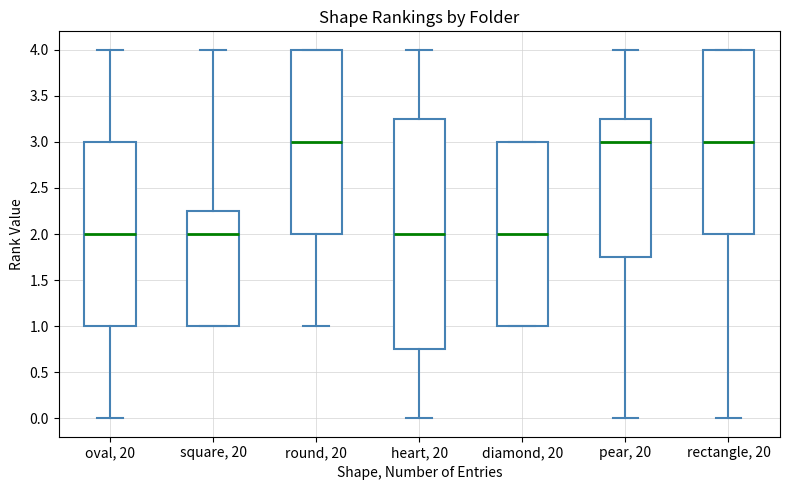

Reading left to right, read every box against the y-axis: the position of its median line, the range the box covers, and the ends of its whiskers. The values are not printed on the chart, so give them approximately, as read against the axis.

oval, 20: median 2.00, box 1.00 to 3.00, whiskers 0.00 to 4.00
square, 20: median 2.00, box 1.00 to 2.25, whiskers 1.00 to 4.00
round, 20: median 3.00, box 2.00 to 4.00, whiskers 1.00 to 4.00
heart, 20: median 2.00, box 0.75 to 3.25, whiskers 0.00 to 4.00
diamond, 20: median 2.00, box 1.00 to 3.00, whiskers 1.00 to 3.00
pear, 20: median 3.00, box 1.75 to 3.25, whiskers 0.00 to 4.00
rectangle, 20: median 3.00, box 2.00 to 4.00, whiskers 0.00 to 4.00